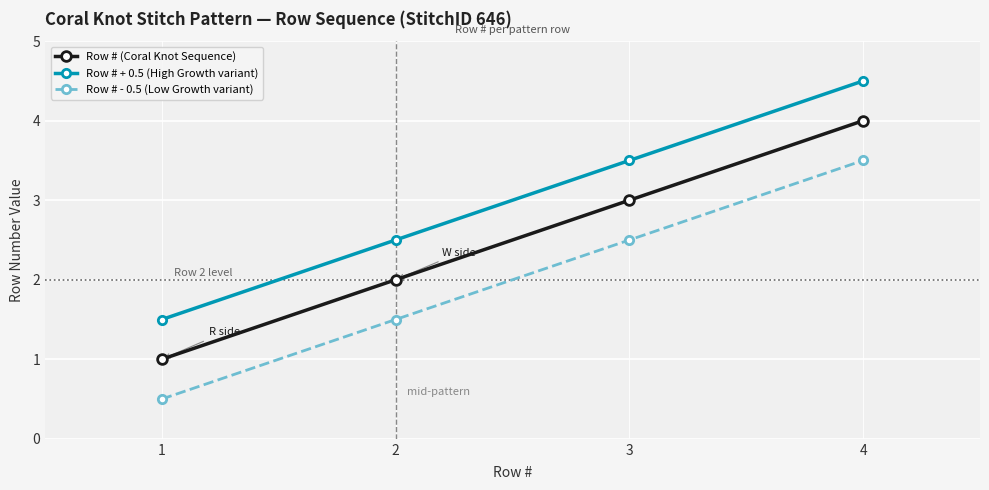

The Row # (Coral Knot Sequence) series shows 4.0 at 4. True or false?

True